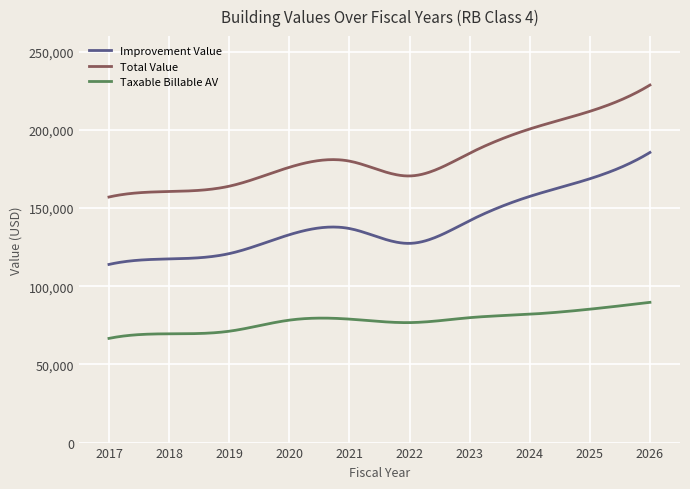

What is the lowest value of the Improvement Value series?

113948.0